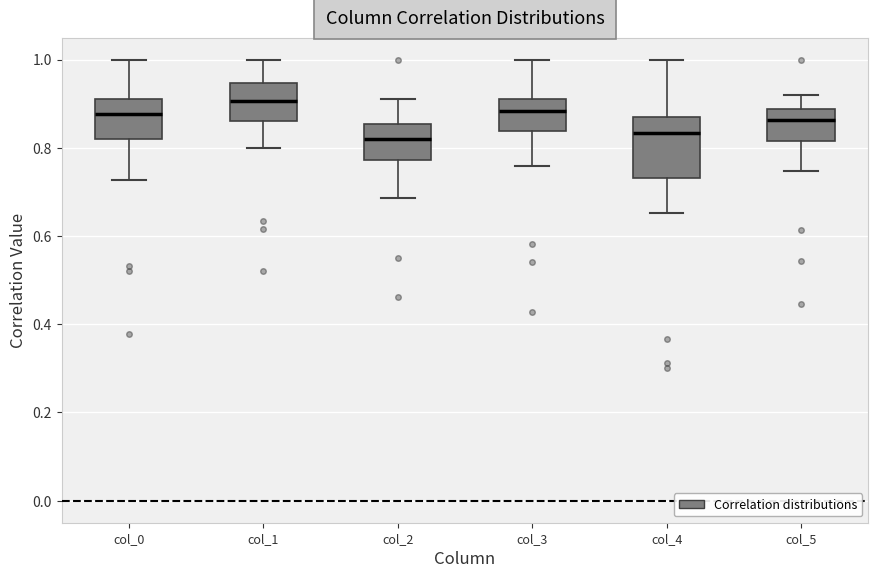

Reading left to right, transcribe this box plot: for each box, give where its median line is, the range the box spans, and where its two whiskers end, as read against the y-axis. The values are not printed on the chart, so give them approximately, as read against the axis.

col_0: median 0.88, box 0.82 to 0.90, whiskers 0.72 to 1.00
col_1: median 0.90, box 0.86 to 0.94, whiskers 0.80 to 1.00
col_2: median 0.82, box 0.78 to 0.86, whiskers 0.68 to 0.92
col_3: median 0.88, box 0.84 to 0.92, whiskers 0.76 to 1.00
col_4: median 0.84, box 0.74 to 0.86, whiskers 0.66 to 1.00
col_5: median 0.86, box 0.82 to 0.88, whiskers 0.74 to 0.92